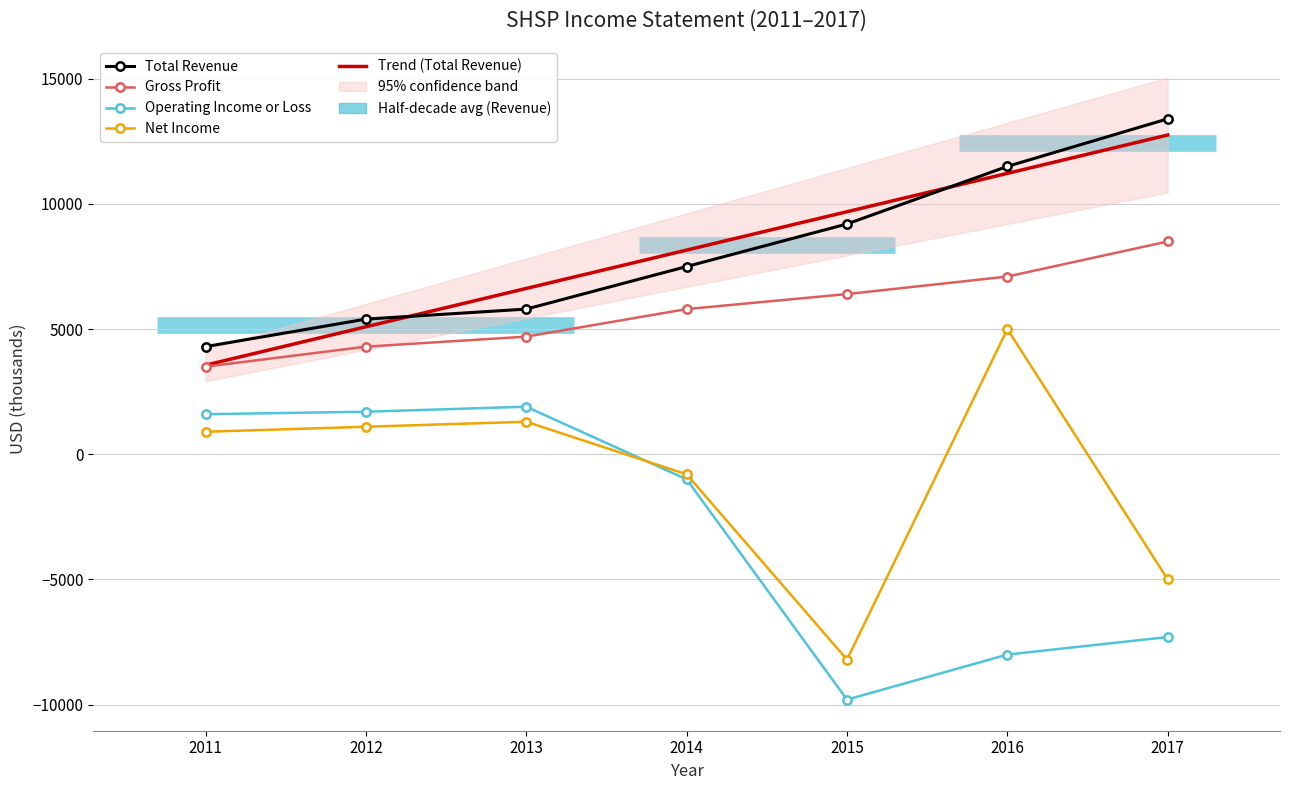

How many positive values does the Net Income series have?

4